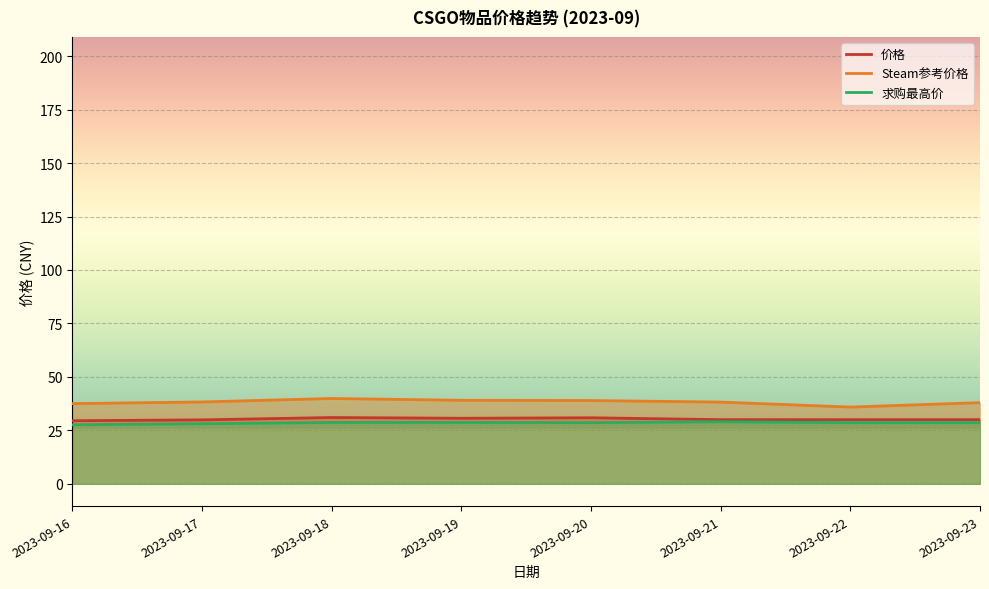

Where is the first local maximum for 求购最高价?

2023-09-21